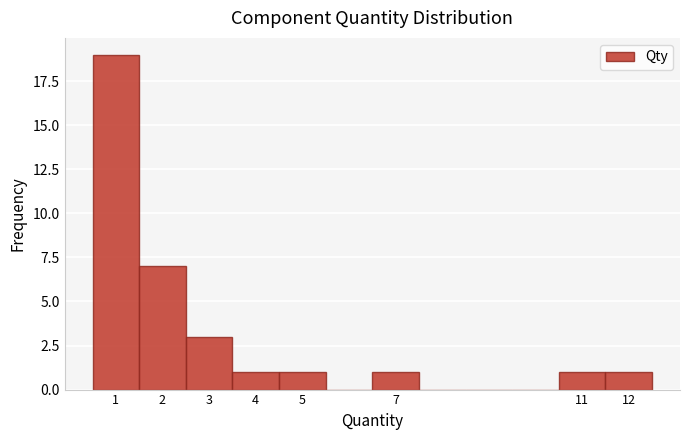

How tall is the bar that spans 4.5 to 5.5 on the x-axis? The values are not printed on the chart, so give them approximately, as read against the axis.

1